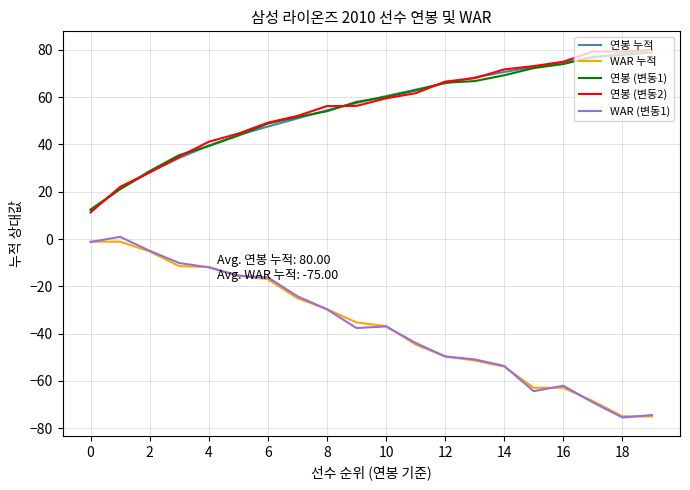

What is the minimum value for 연봉 (변동1)?

12.5